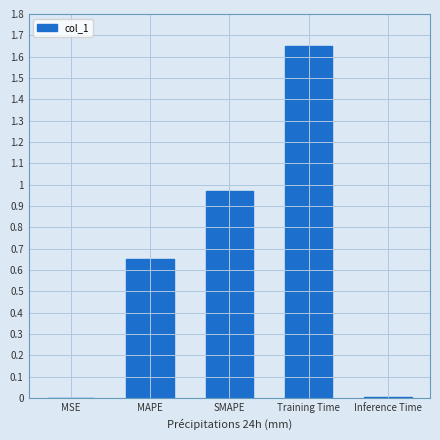

True or false: the data shows 0.2 at SMAPE.

False